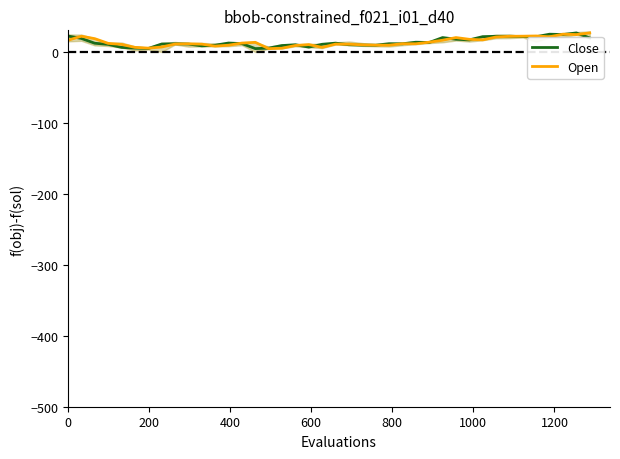

What is the value of the Open point at the 15th from the left?

13.6